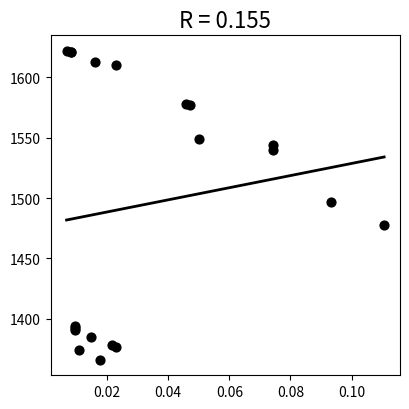

What Y value in the scatter plot is closest to 1494?

1497